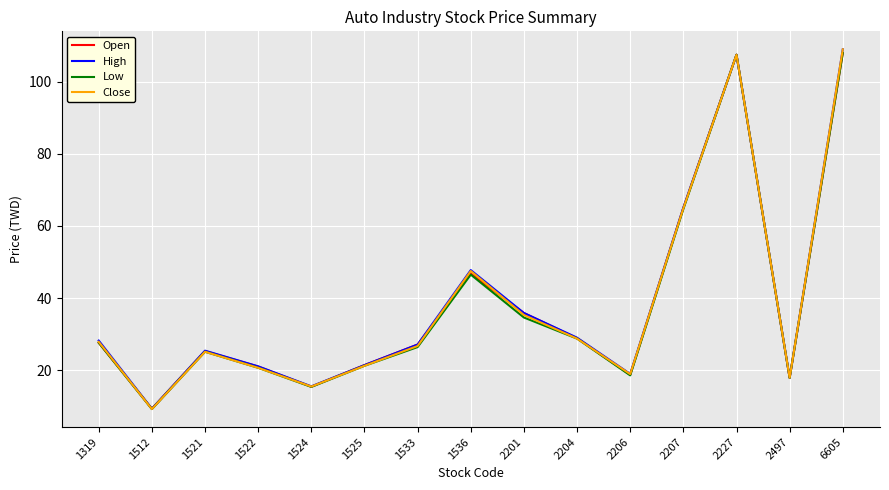

What is the total value across all series at 2497?

71.5